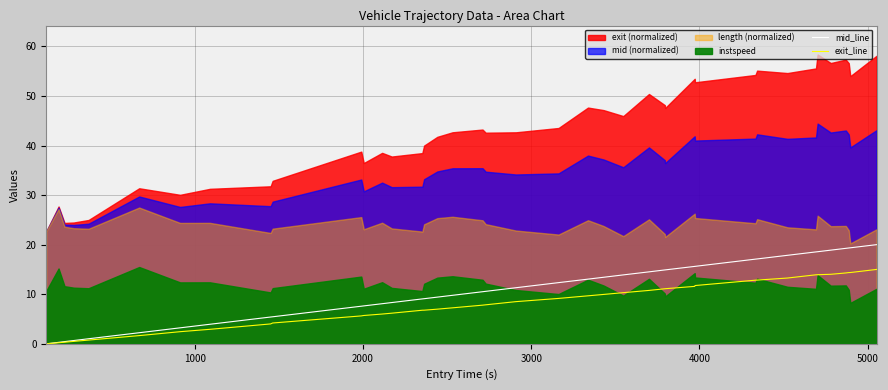

What is the highest value of the exit_line series?

15.0